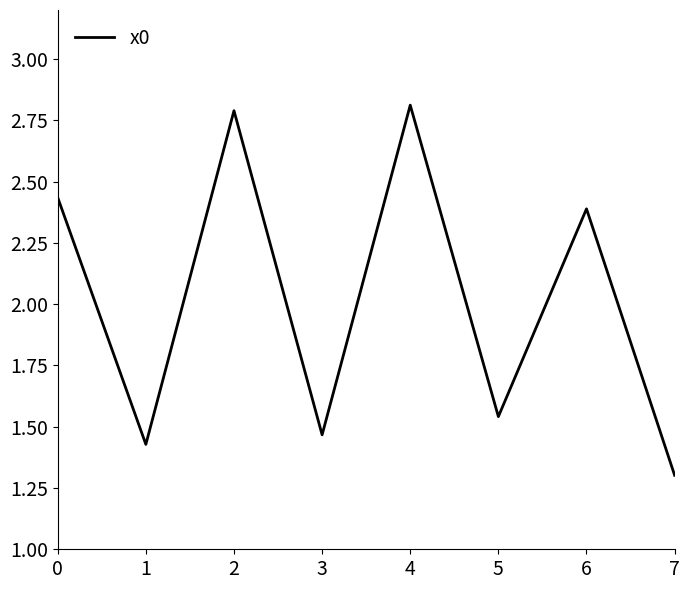

Where is the first local maximum?

2